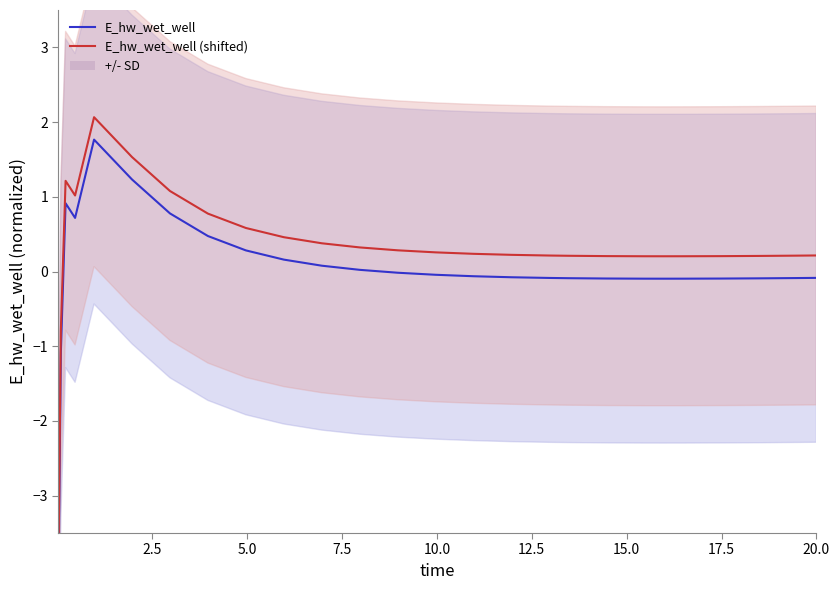

What is the difference between the maximum and minimum values in the E_hw_wet_well (normalized) series?

6.0